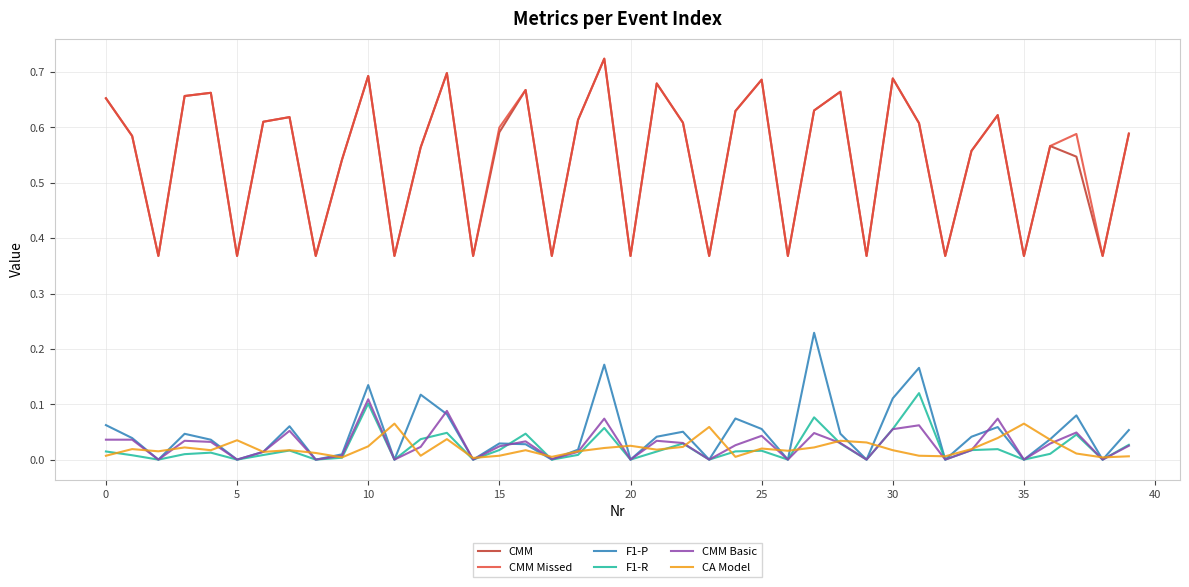

True or false: CMM and F1-R intersect in this chart.

False